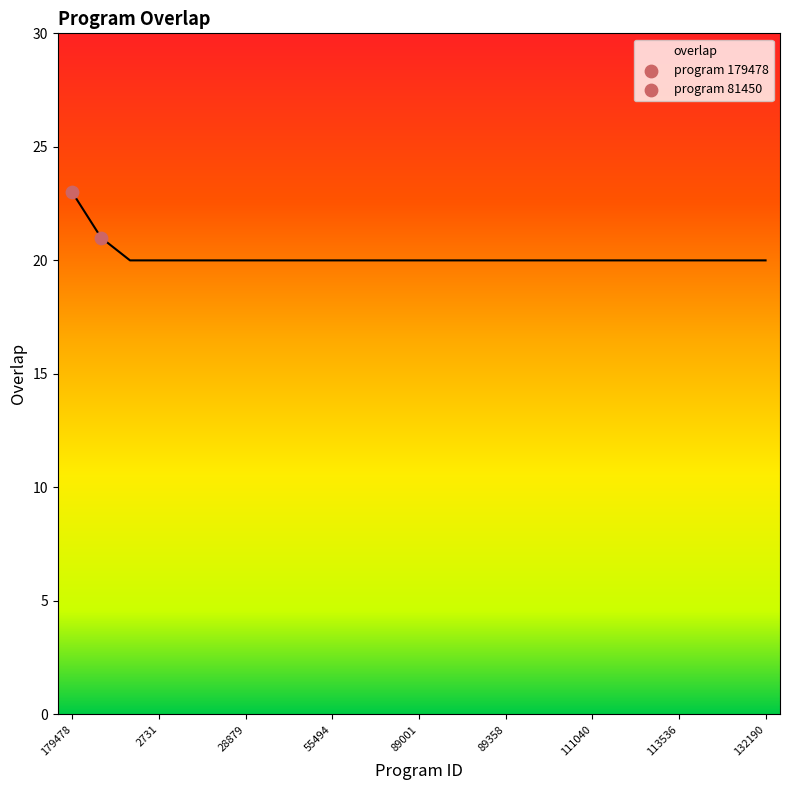

Between 28879 and 2328, which is larger?

28879